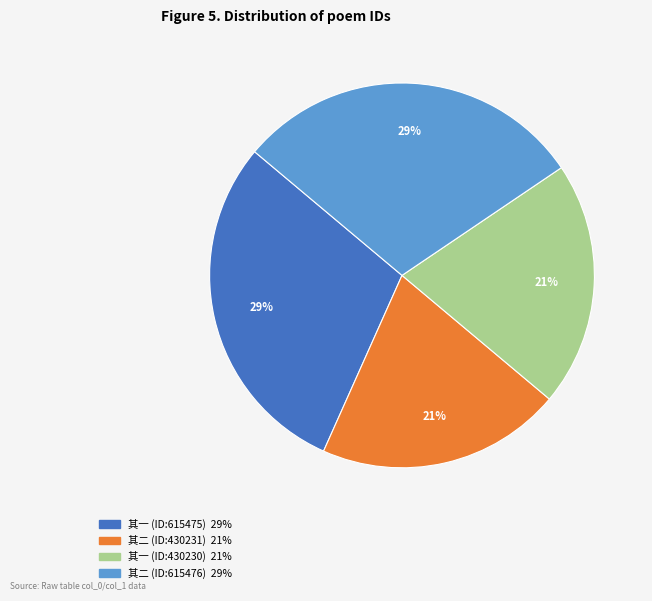

Is there a majority slice in this chart?

No